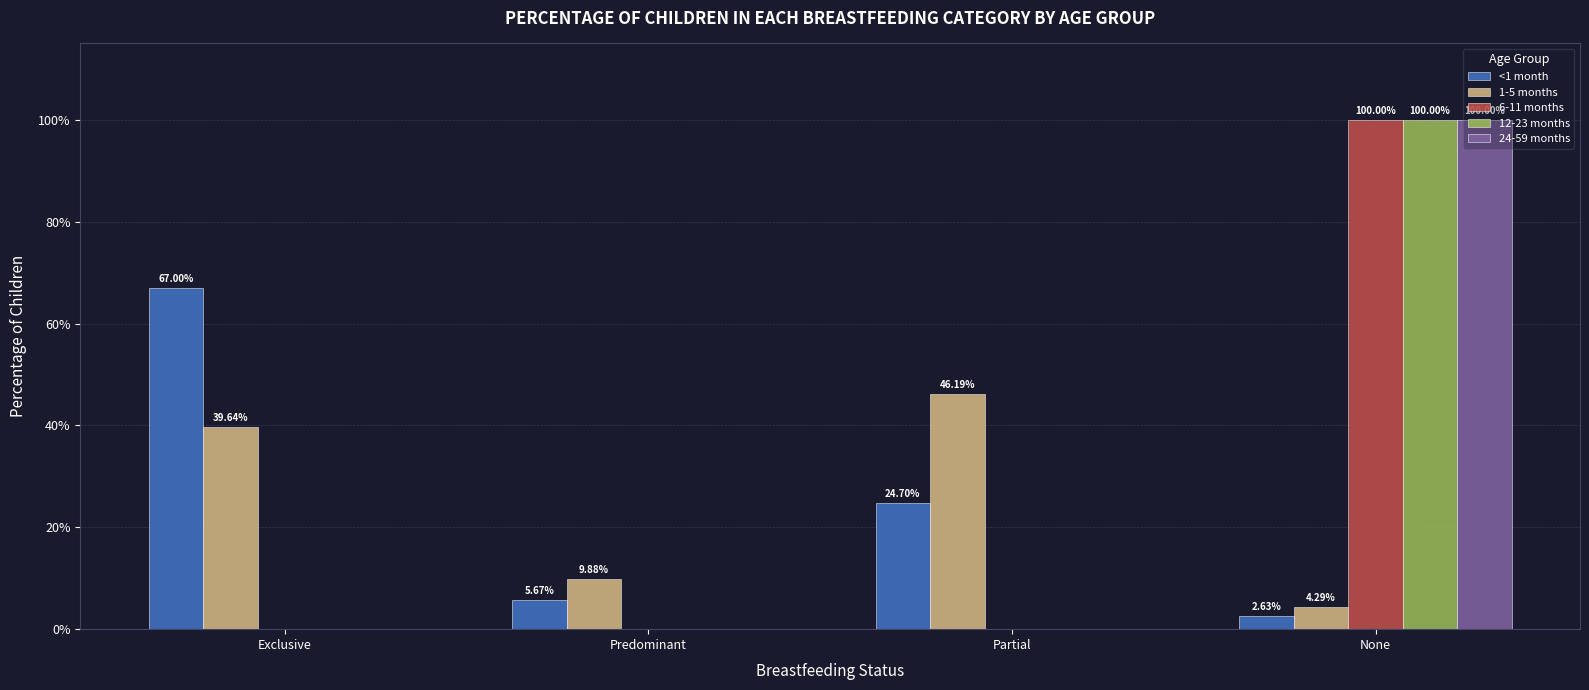

Is it true that <1 month equals 0.7 at Exclusive?

True